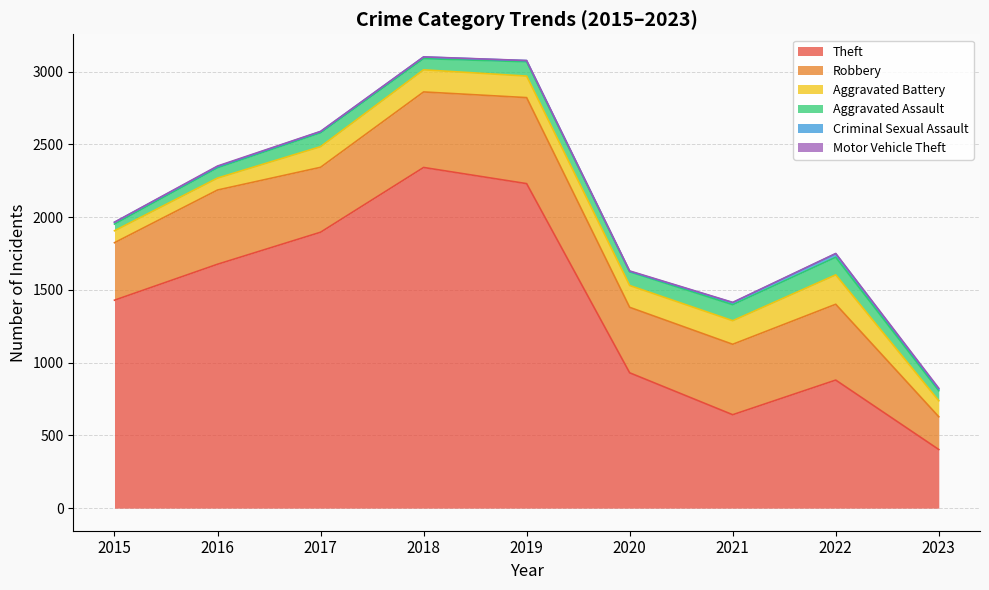

Where is the first local maximum for Aggravated Battery?

2018